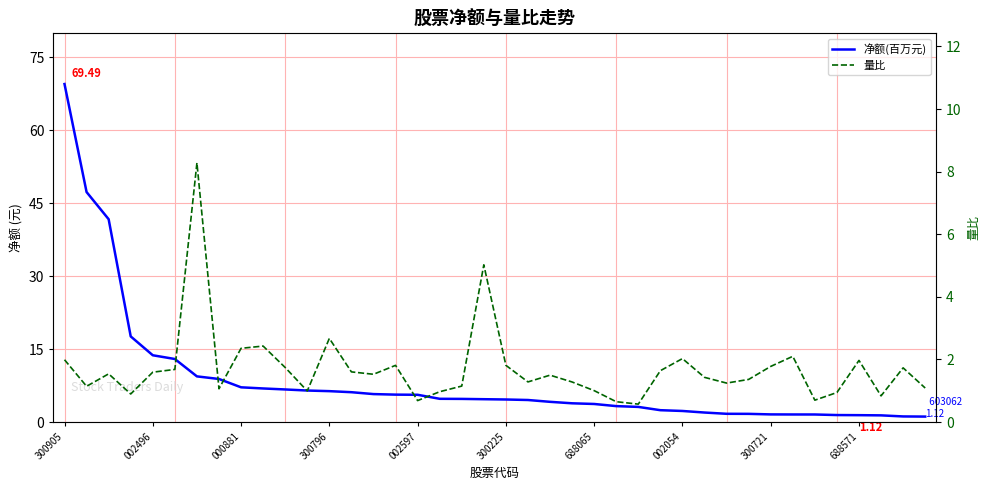

True or false: 量比 has more than 1 points higher than both neighbors.

True